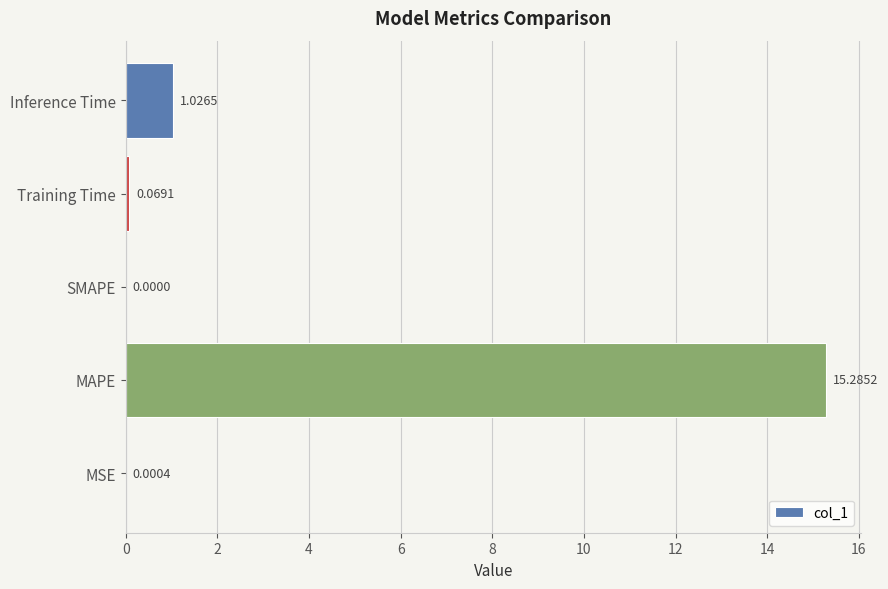

What is the sum of all values?

16.4